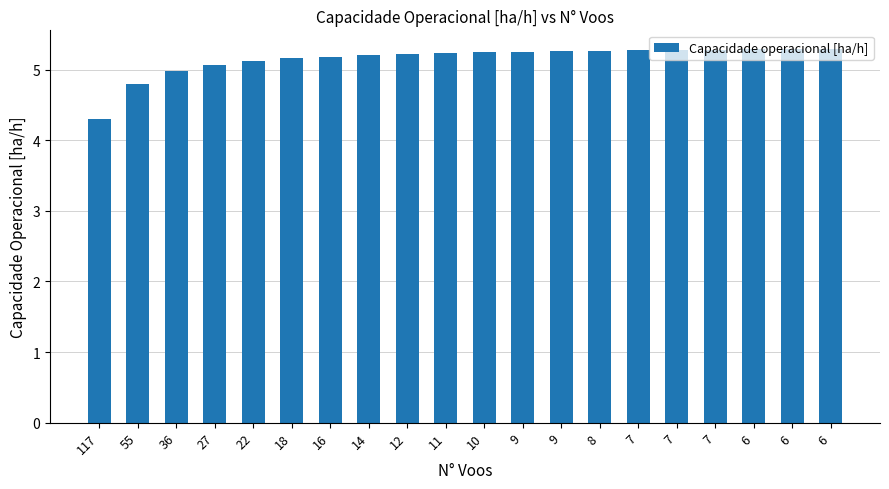

How many categories are shown in the chart?

20